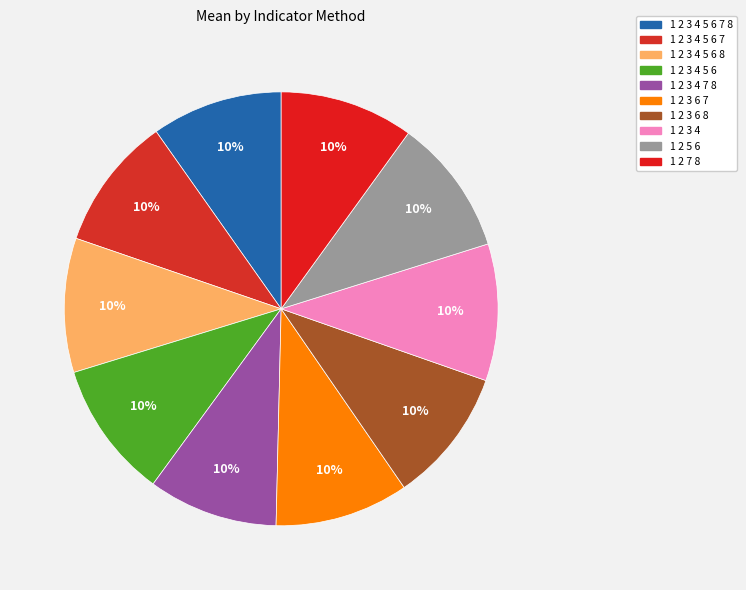

Does any single category account for the majority?

No